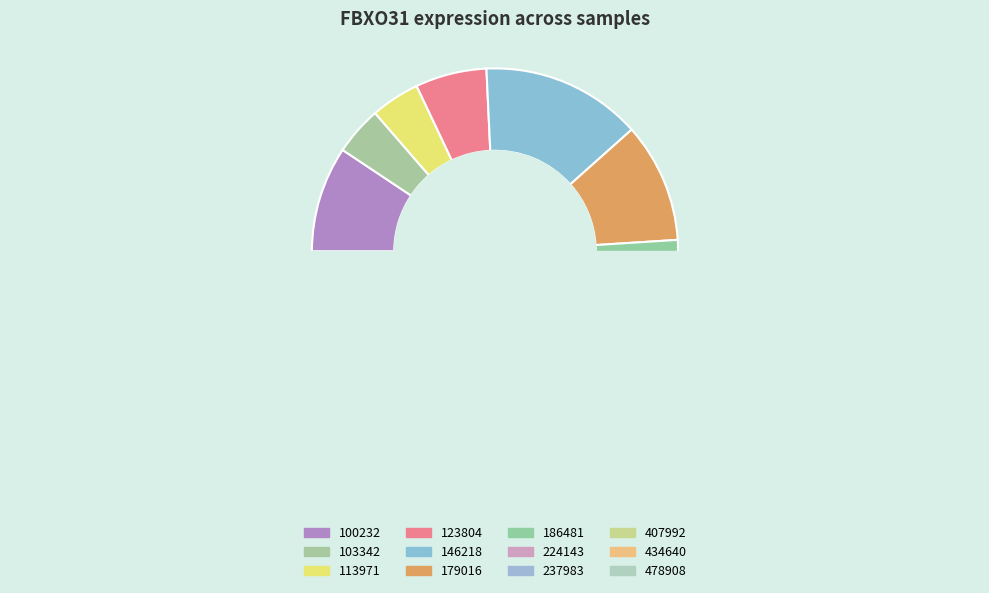

How many slices are in this pie chart?

12